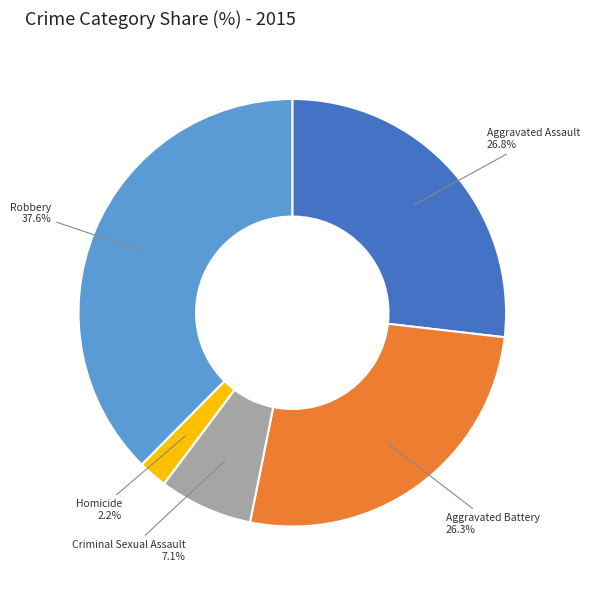

Is there a majority slice in this chart?

No